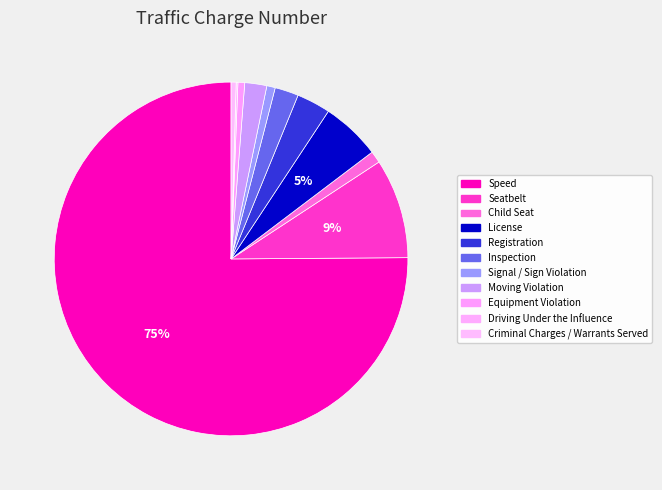

To the nearest percent, what is the difference between the Signal / Sign Violation and Driving Under the Influence slice percentages?

1%